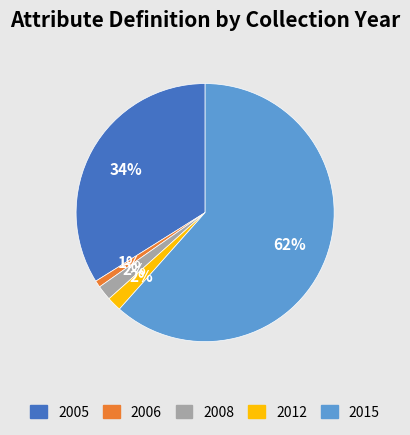

Is the sum of 2008 and 2012 greater than half?

No